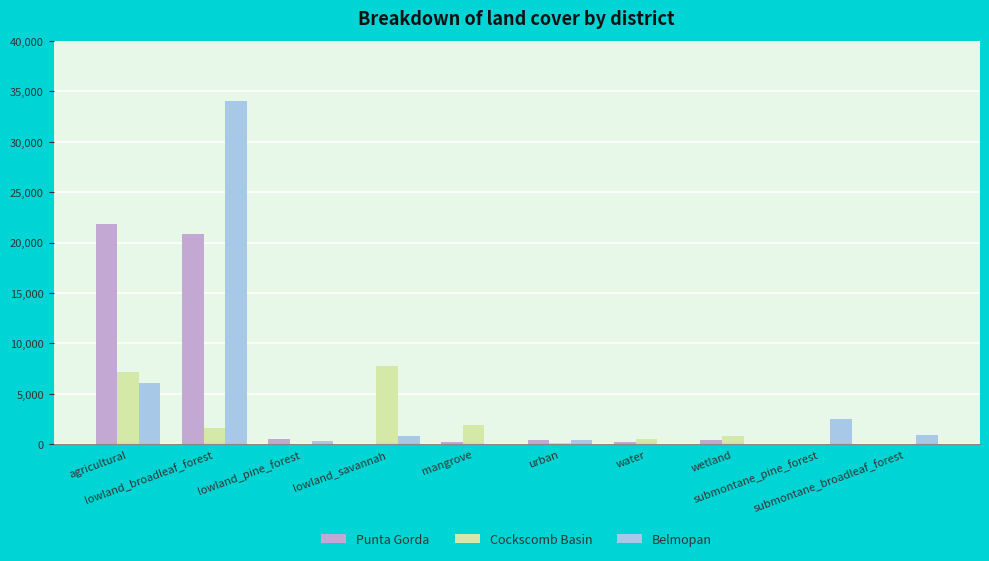

How many groups of bars are there?

10